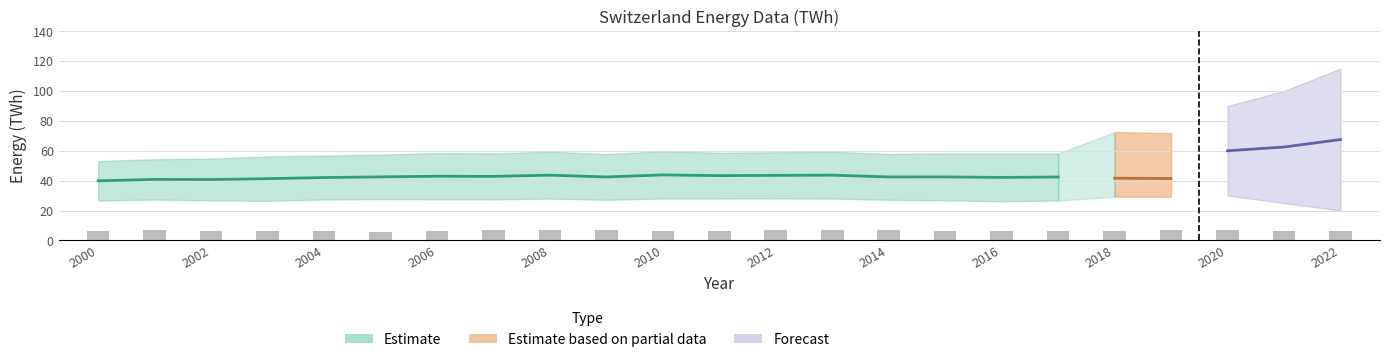

What is the value of the 15th bar from the left?

7.0